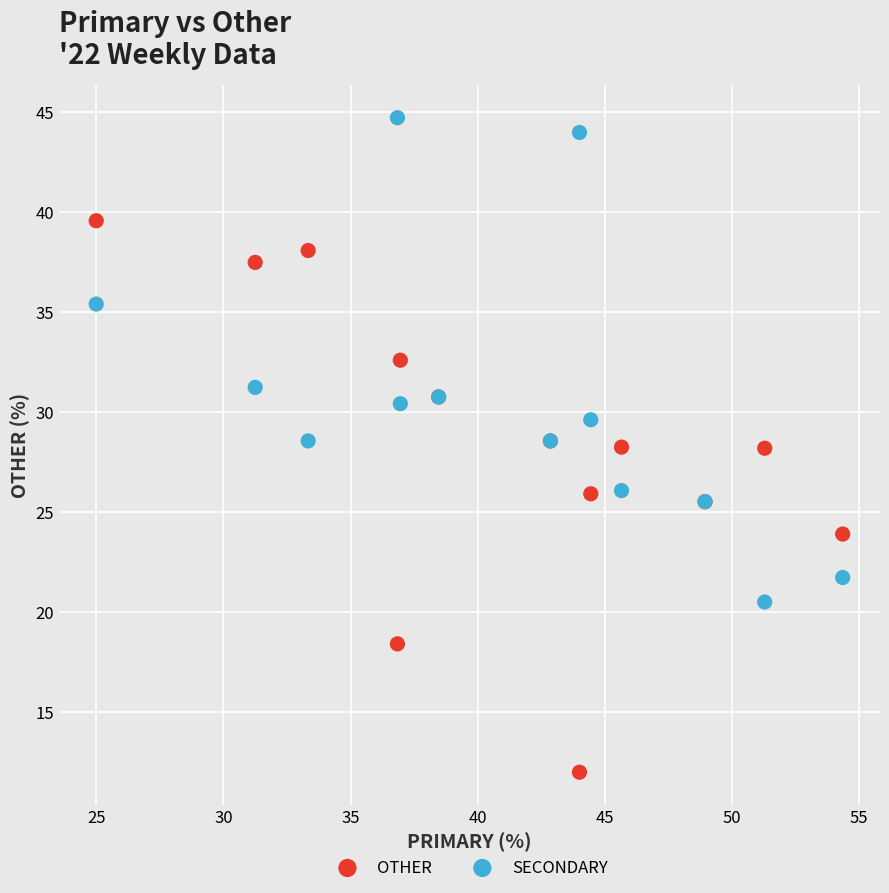

Which series has the largest Y range (max minus min)?

OTHER